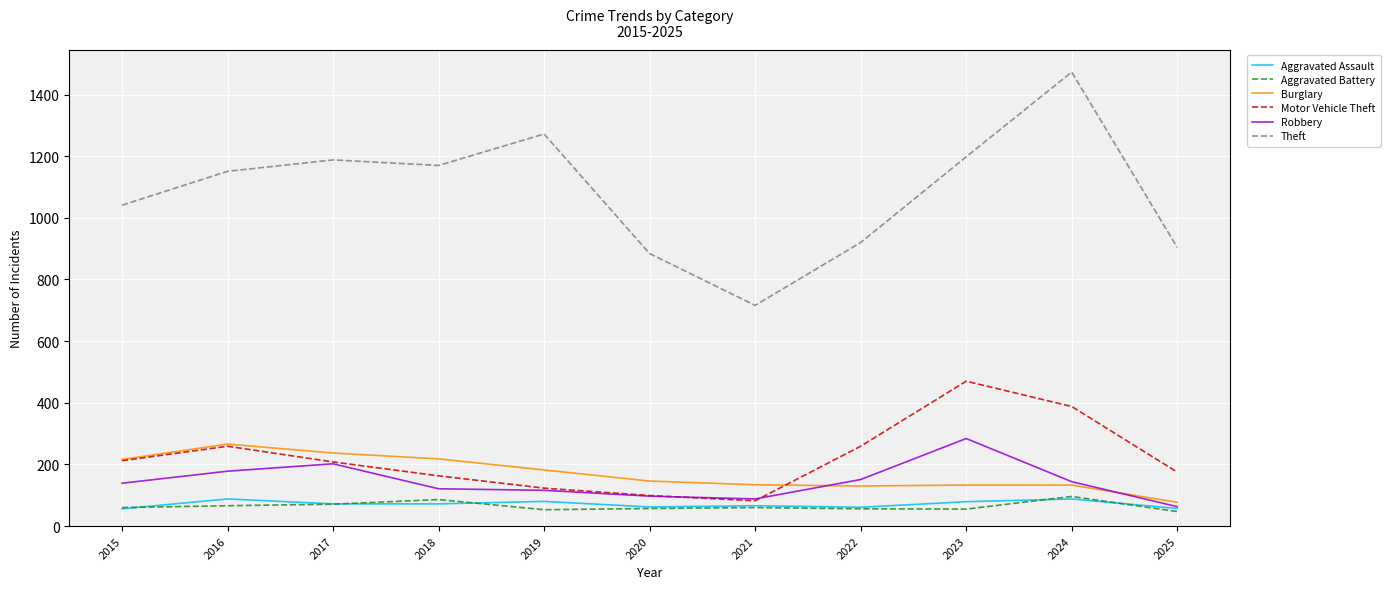

How many lines are shown in the chart?

6